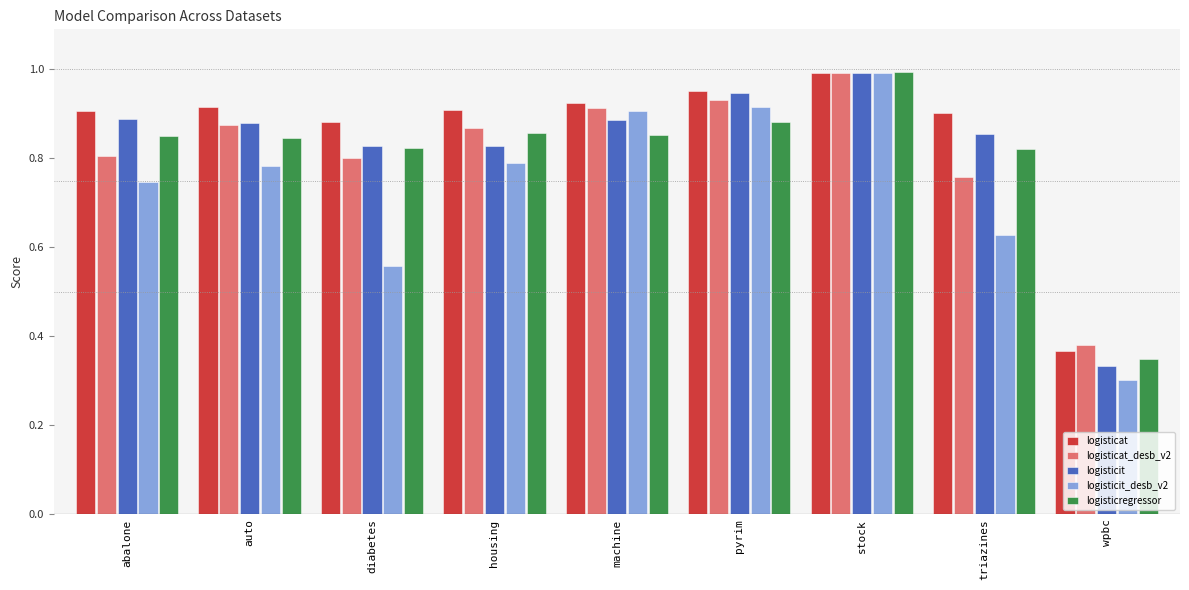

What is the sum of the logisticit values at abalone and housing?

1.7